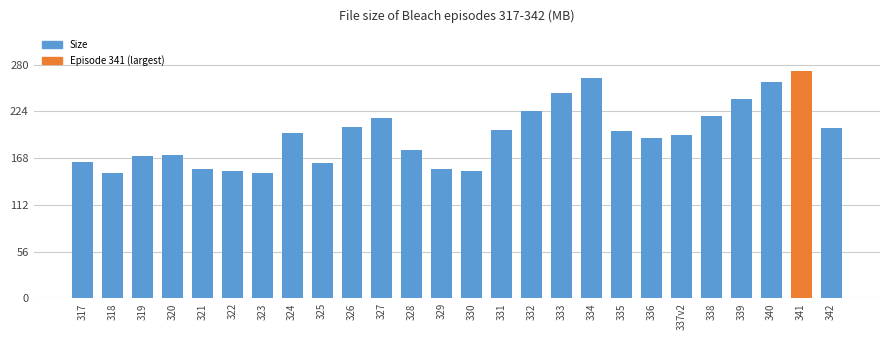

What is the approximate value at 327?

216.7